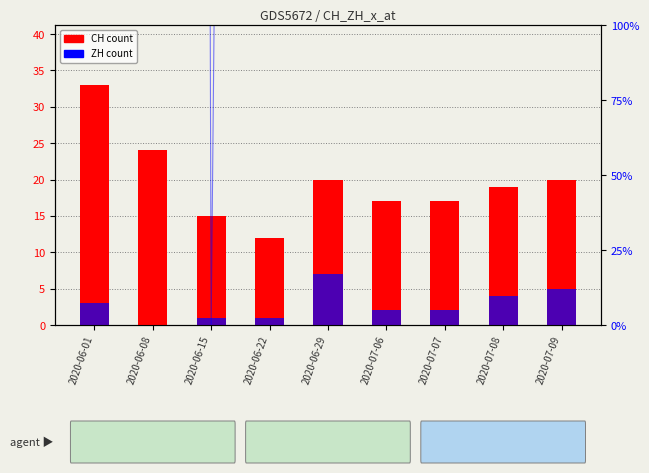

What is the difference between the CH count values at 2020-06-15 and 2020-07-07?

2